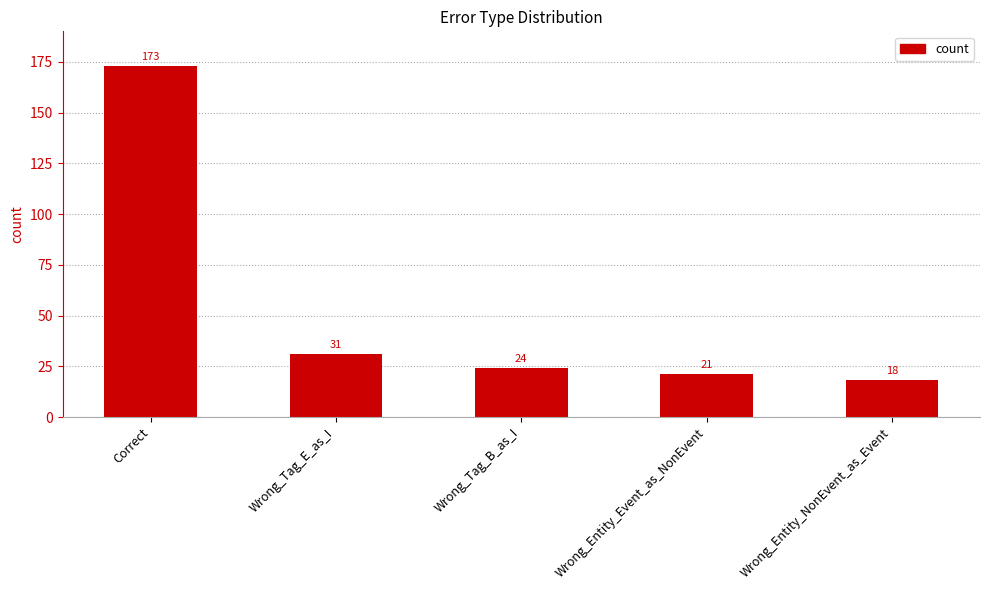

Where is the data nearest to the value 95?

Wrong_Tag_E_as_I